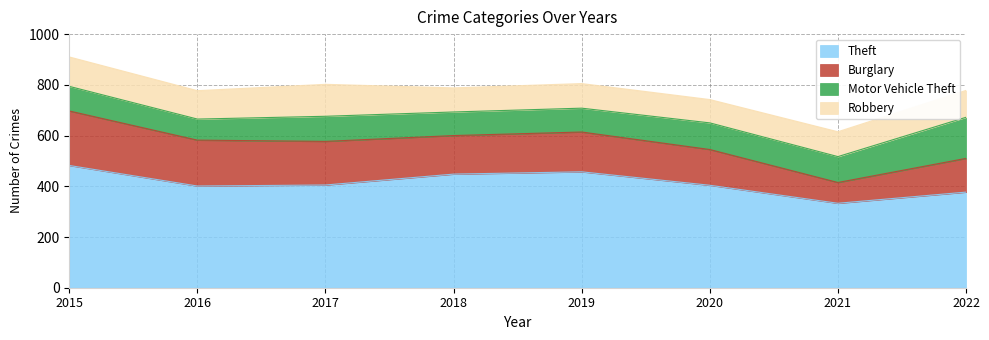

True or false: Burglary has more than 1 interior local peaks.

False